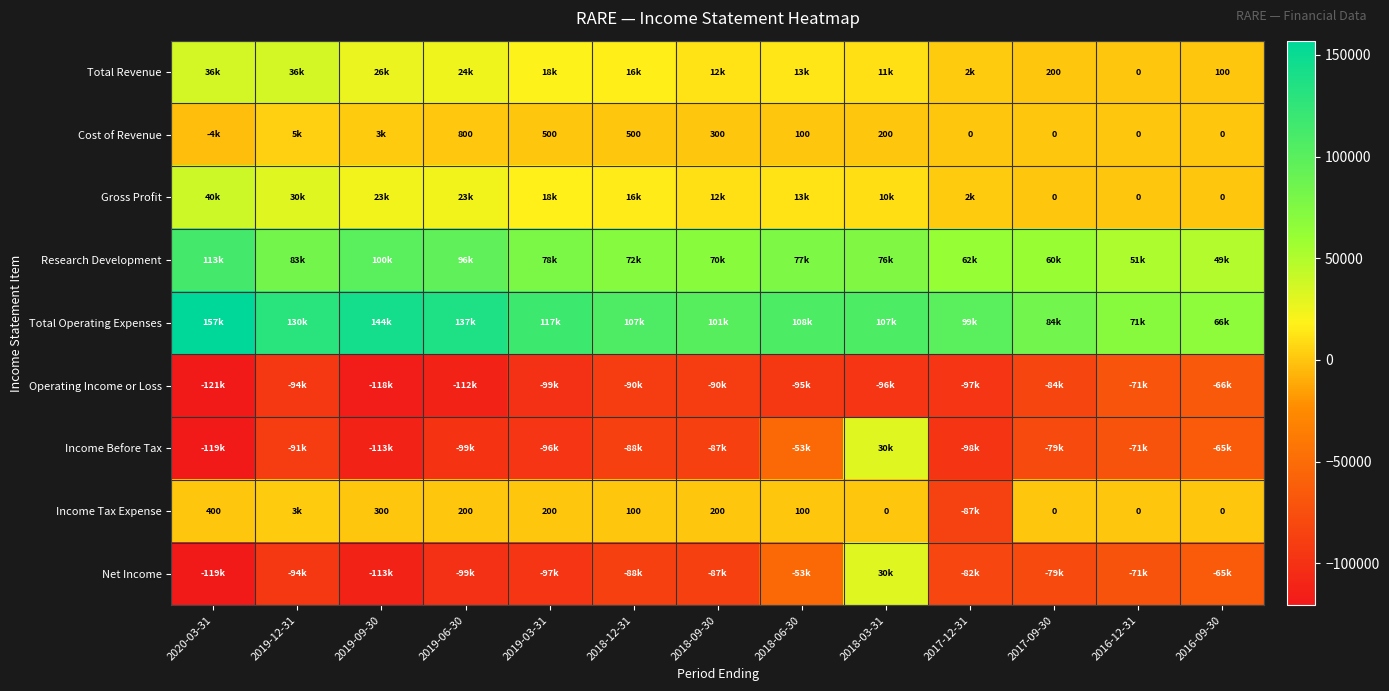

Count the number of categories in the chart.

13